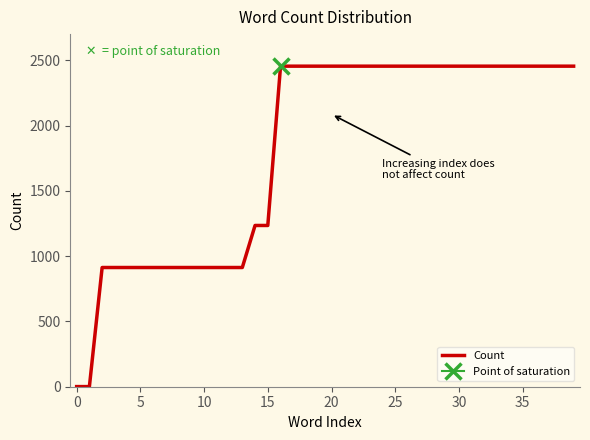

The value at 32 is 4288. True or false?

False